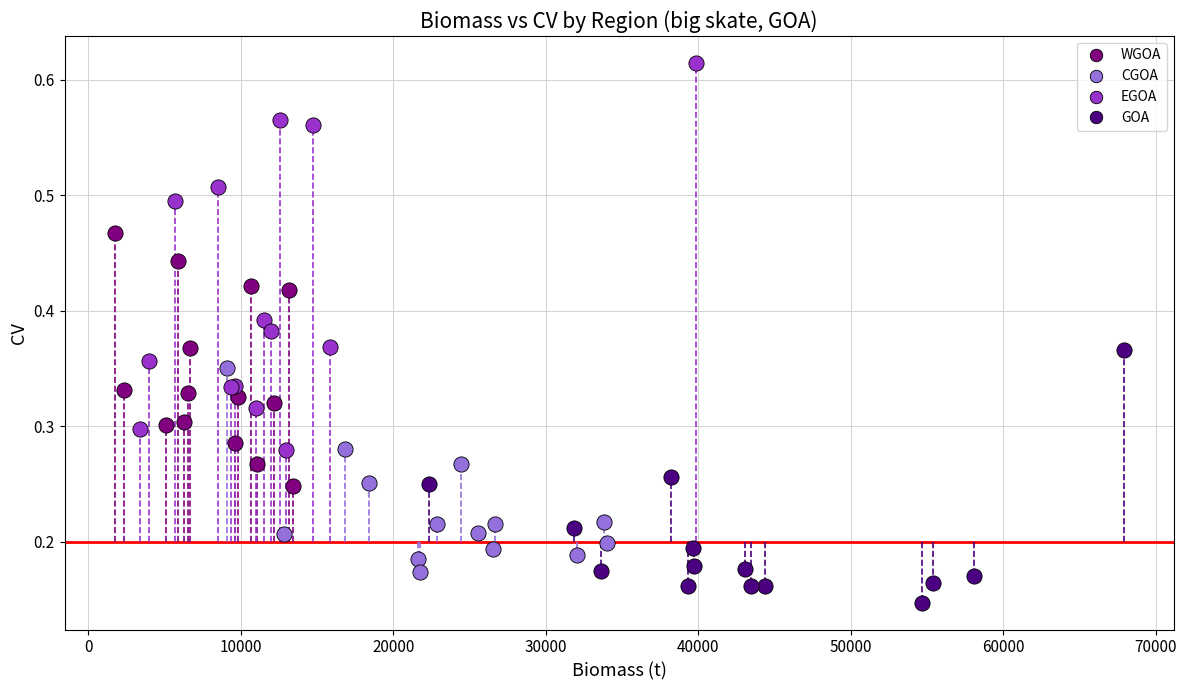

Which series reaches the maximum Y coordinate?

EGOA